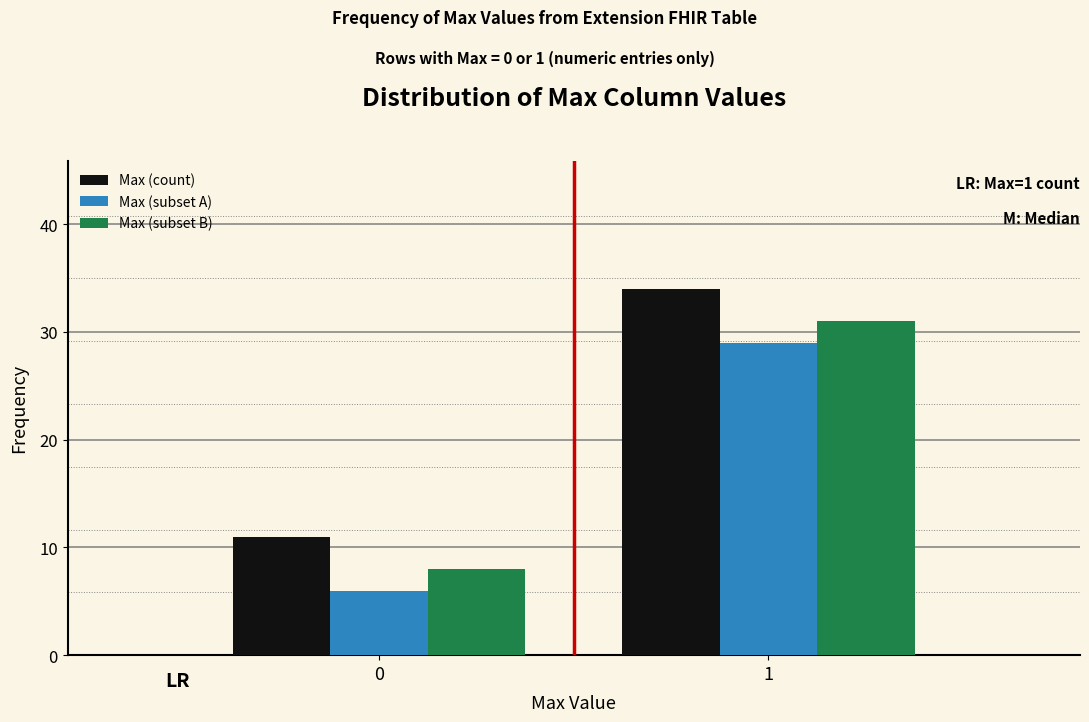

Reading left to right, transcribe all the data shown in this chart.

Max (count): 0=11	1=34
Max (subset A): 0=6	1=29
Max (subset B): 0=8	1=31